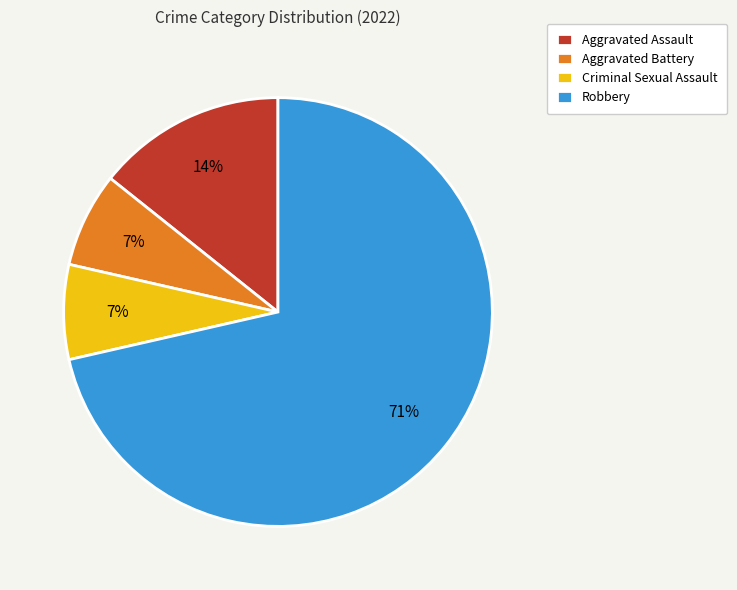

How many slices are in this pie chart?

4